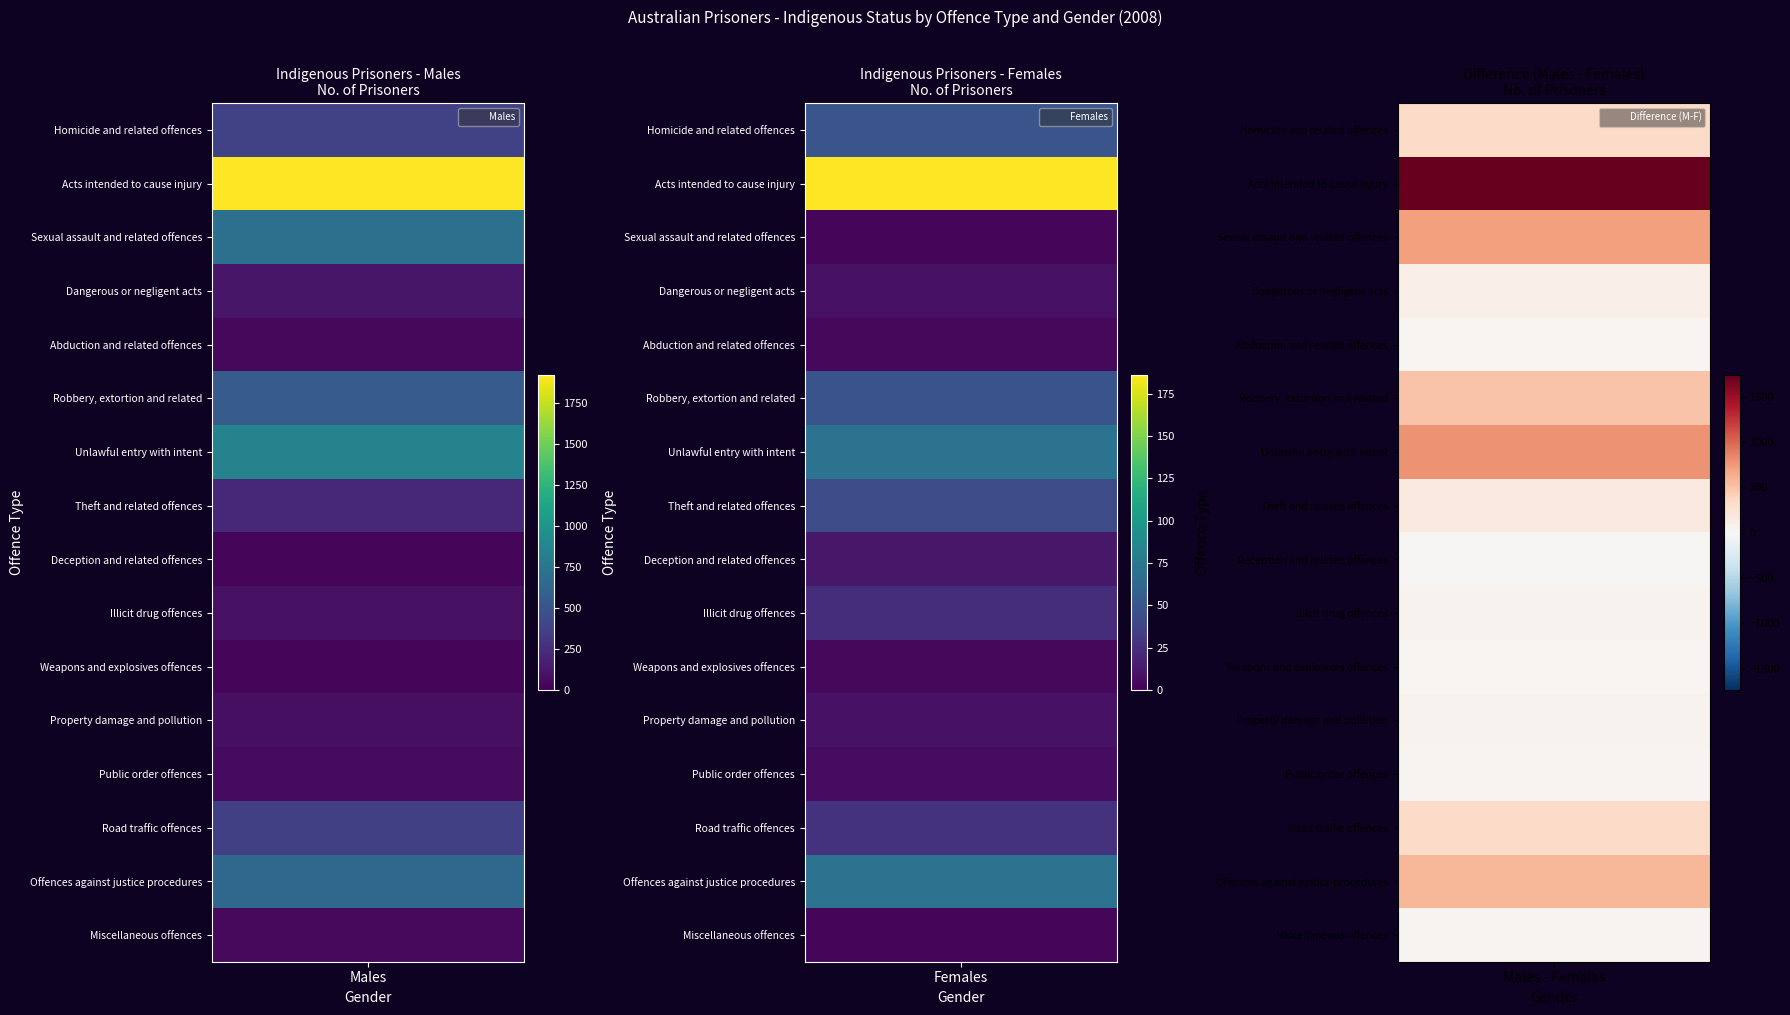

Reading left to right, what are all the values shown in this chart?

Homicide and related offences: 380	49
Acts intended to cause injury: 1921	186
Sexual assault and related offences: 712	3
Dangerous or negligent acts: 118	8
Abduction and related offences: 40	4
Robbery, extortion and related: 549	48
Unlawful entry with intent: 856	71
Theft and related offences: 216	43
Deception and related offences: 36	12
Illicit drug offences: 88	24
Weapons and explosives offences: 35	4
Property damage and pollution: 76	9
Public order offences: 54	6
Road traffic offences: 362	27
Offences against justice procedures: 646	70
Miscellaneous offences: 49	3